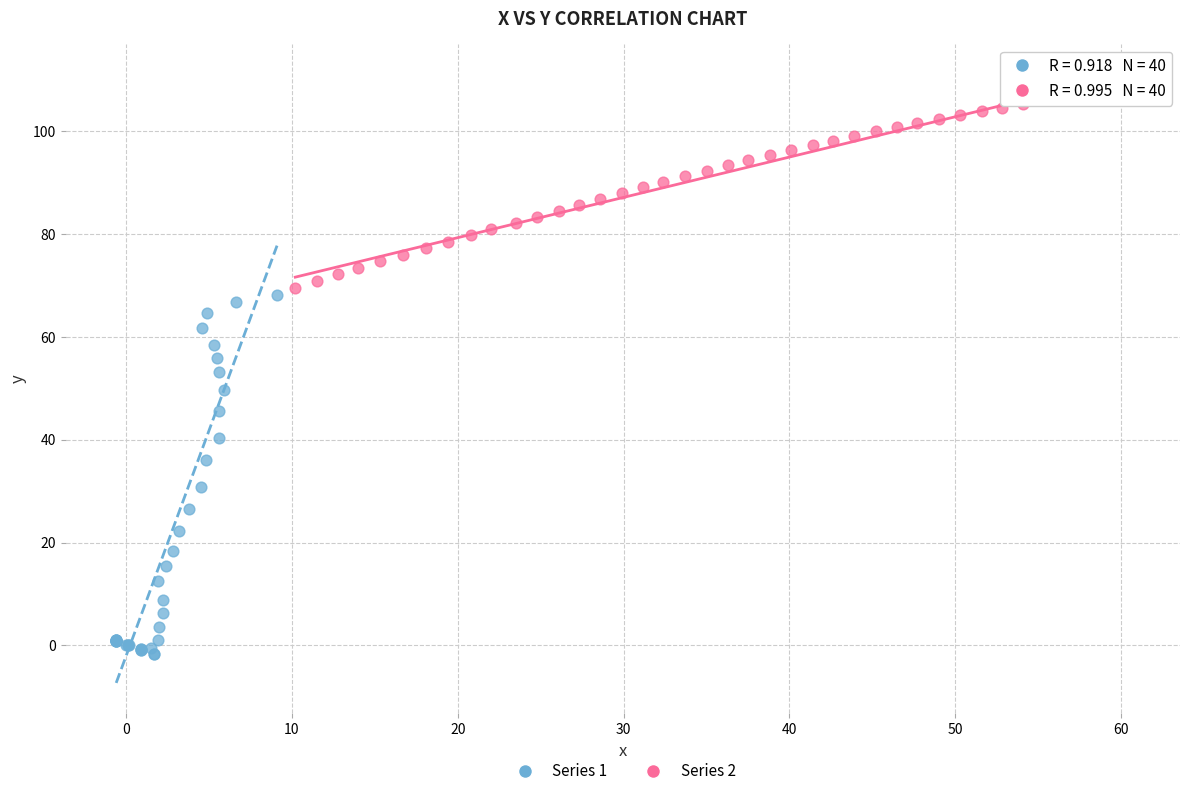

Which series contains the lowest Y value?

Series 1